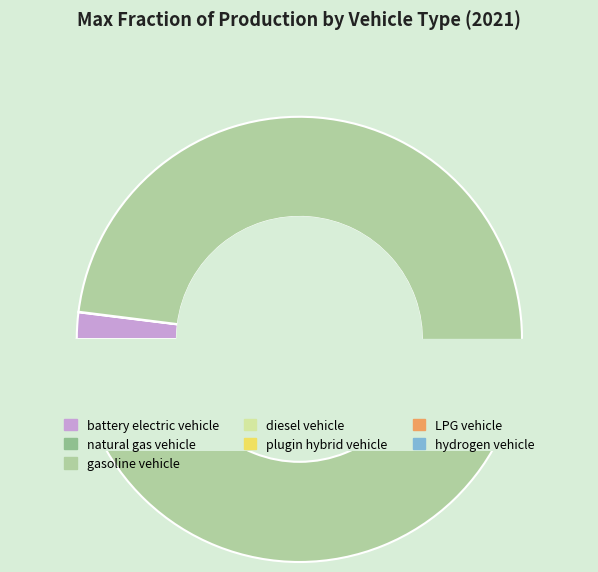

Is the sum of plugin hybrid vehicle and gasoline vehicle greater than half?

Yes